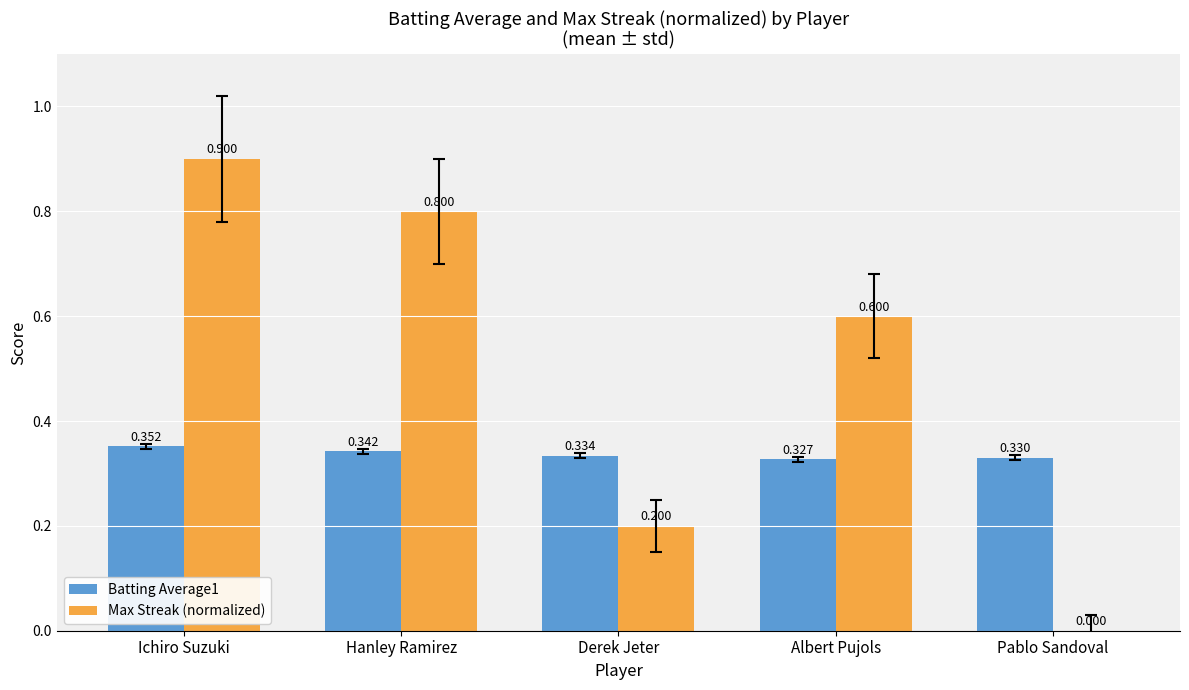

What are all the series names shown in the legend?

Batting Average1, Max Streak (normalized)